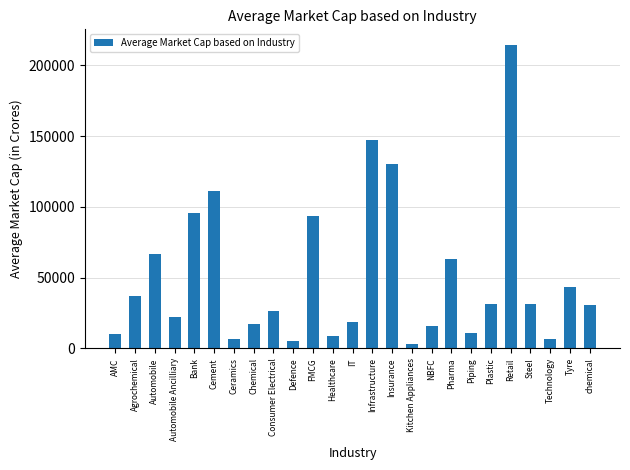

How many values are below 30664?

12